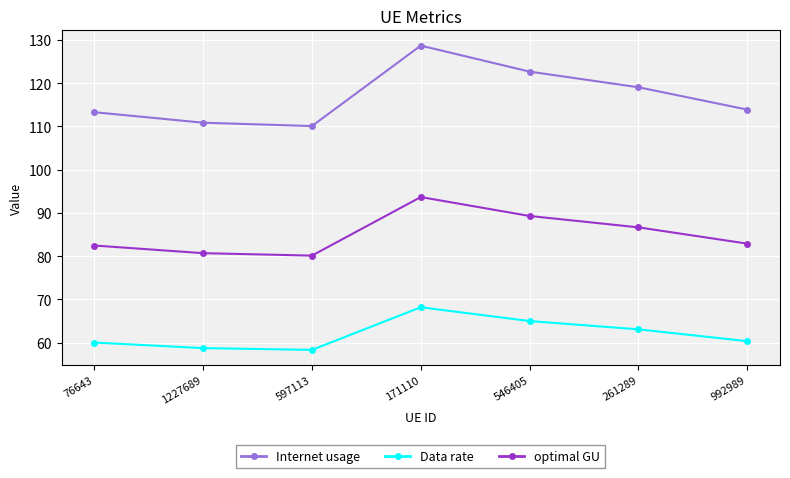

Rank the series by their maximum value, from highest to lowest.

Internet usage, optimal GU, Data rate